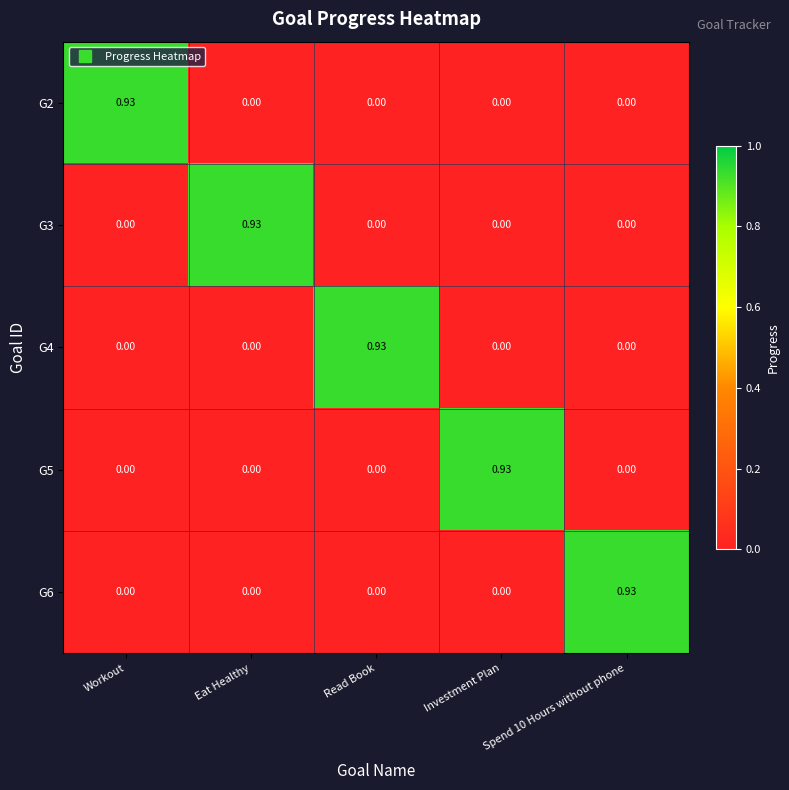

Is the value of G5 at Investment Plan greater than the value of G2 at Read Book?

Yes